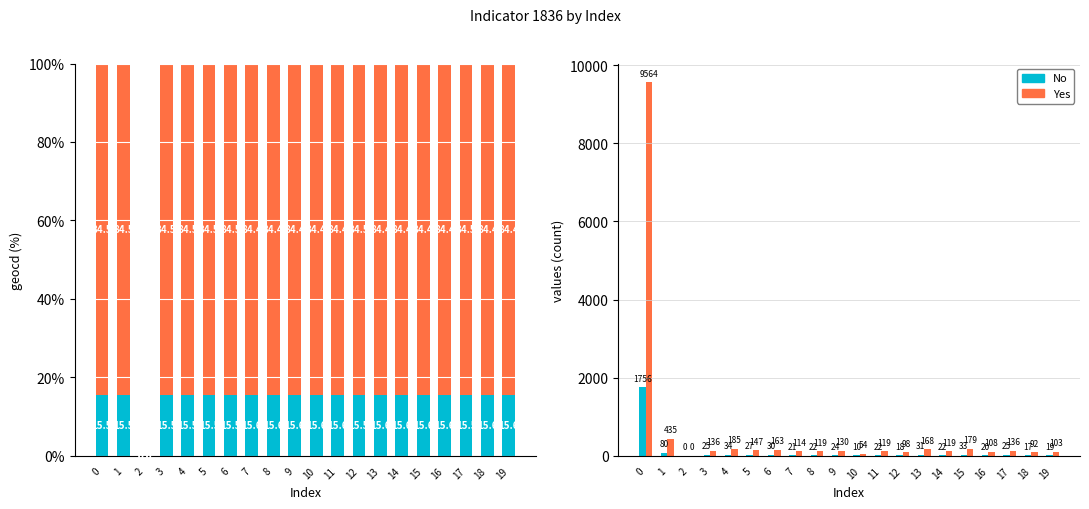

What is the difference between the No values at 17 and 2?

25